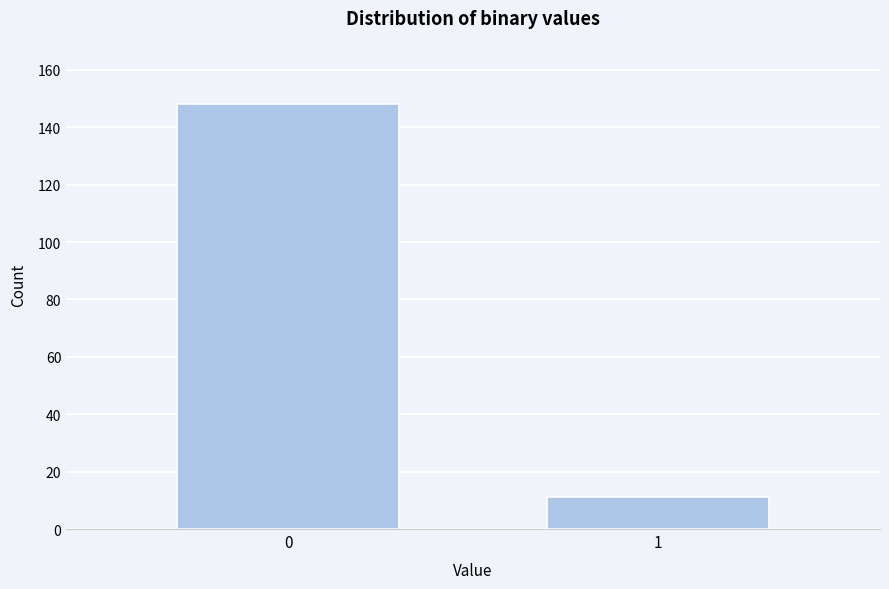

Reading left to right, what are all the values shown in this chart?

148	11